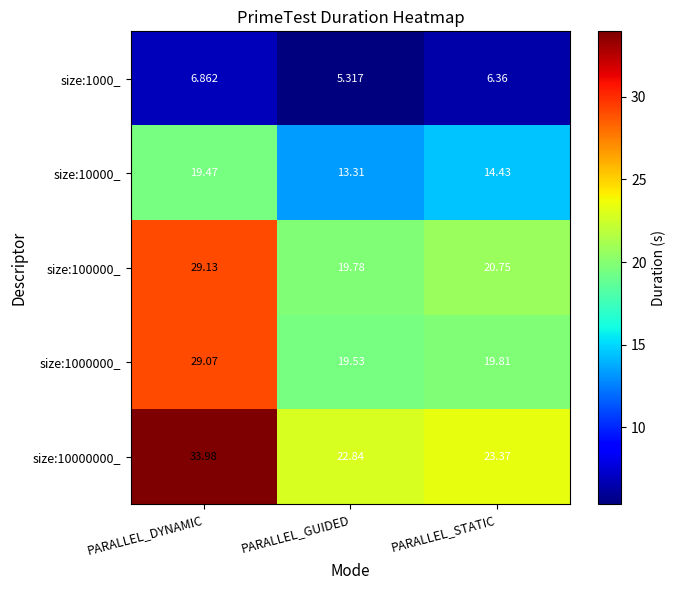

Is the value of size:100000_ at PARALLEL_STATIC greater than the value of size:10000000_ at PARALLEL_DYNAMIC?

No